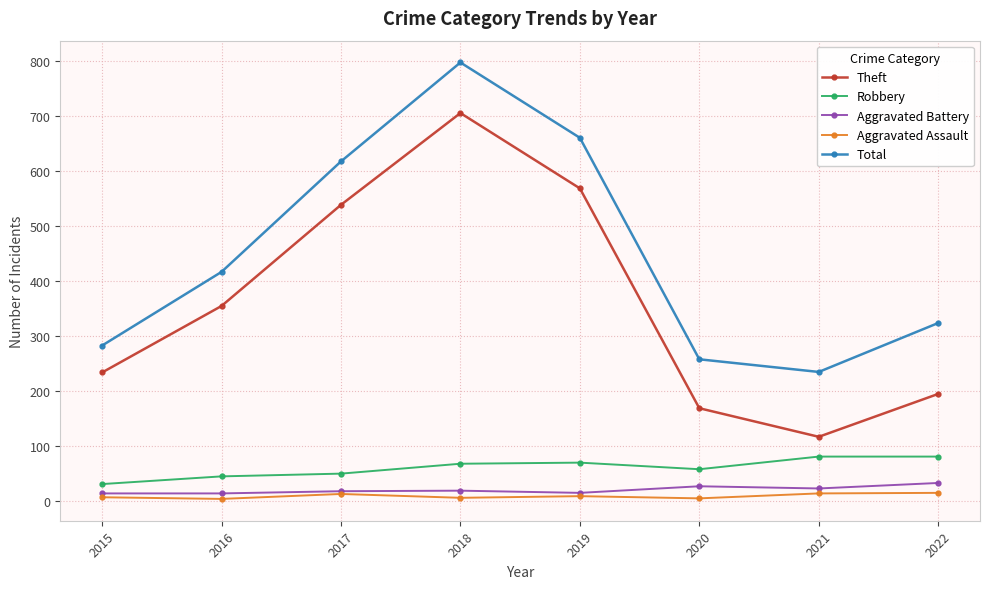

Does the chart display data point markers on the line(s)?

Yes